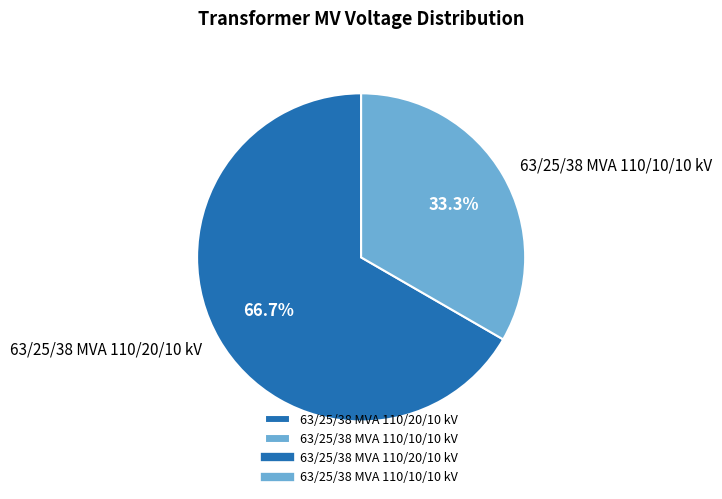

What is the majority slice?

63/25/38 MVA 110/20/10 kV